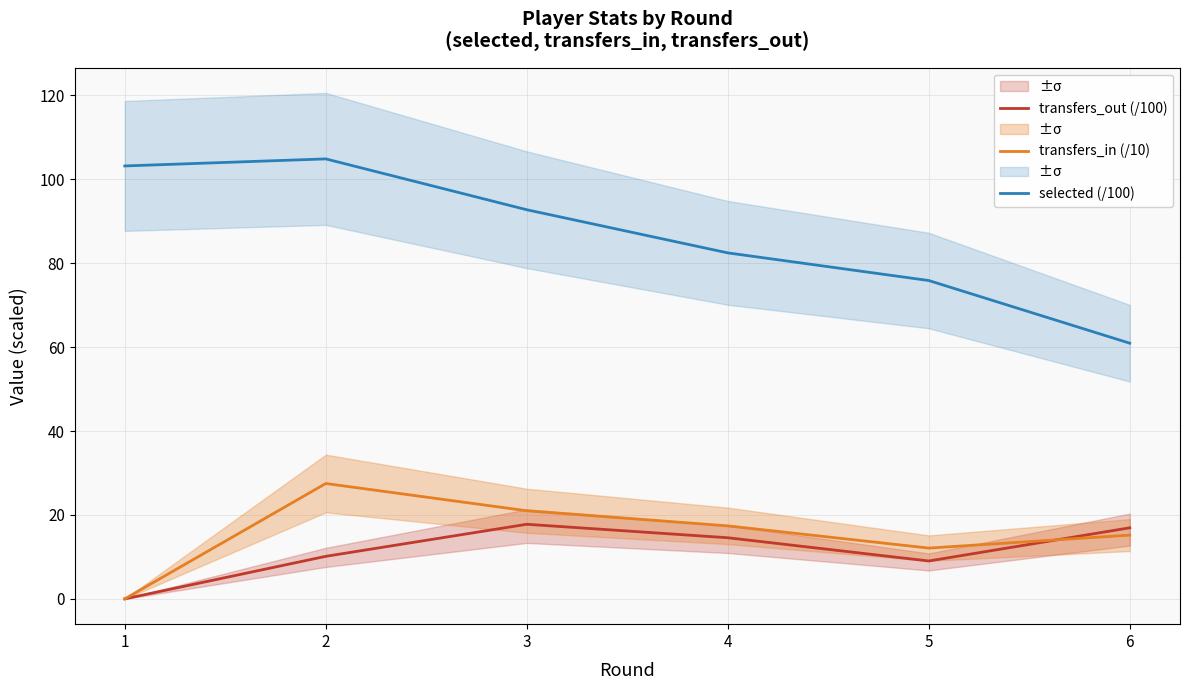

The transfers_in (/10) series shows 3.2 at 6. True or false?

False